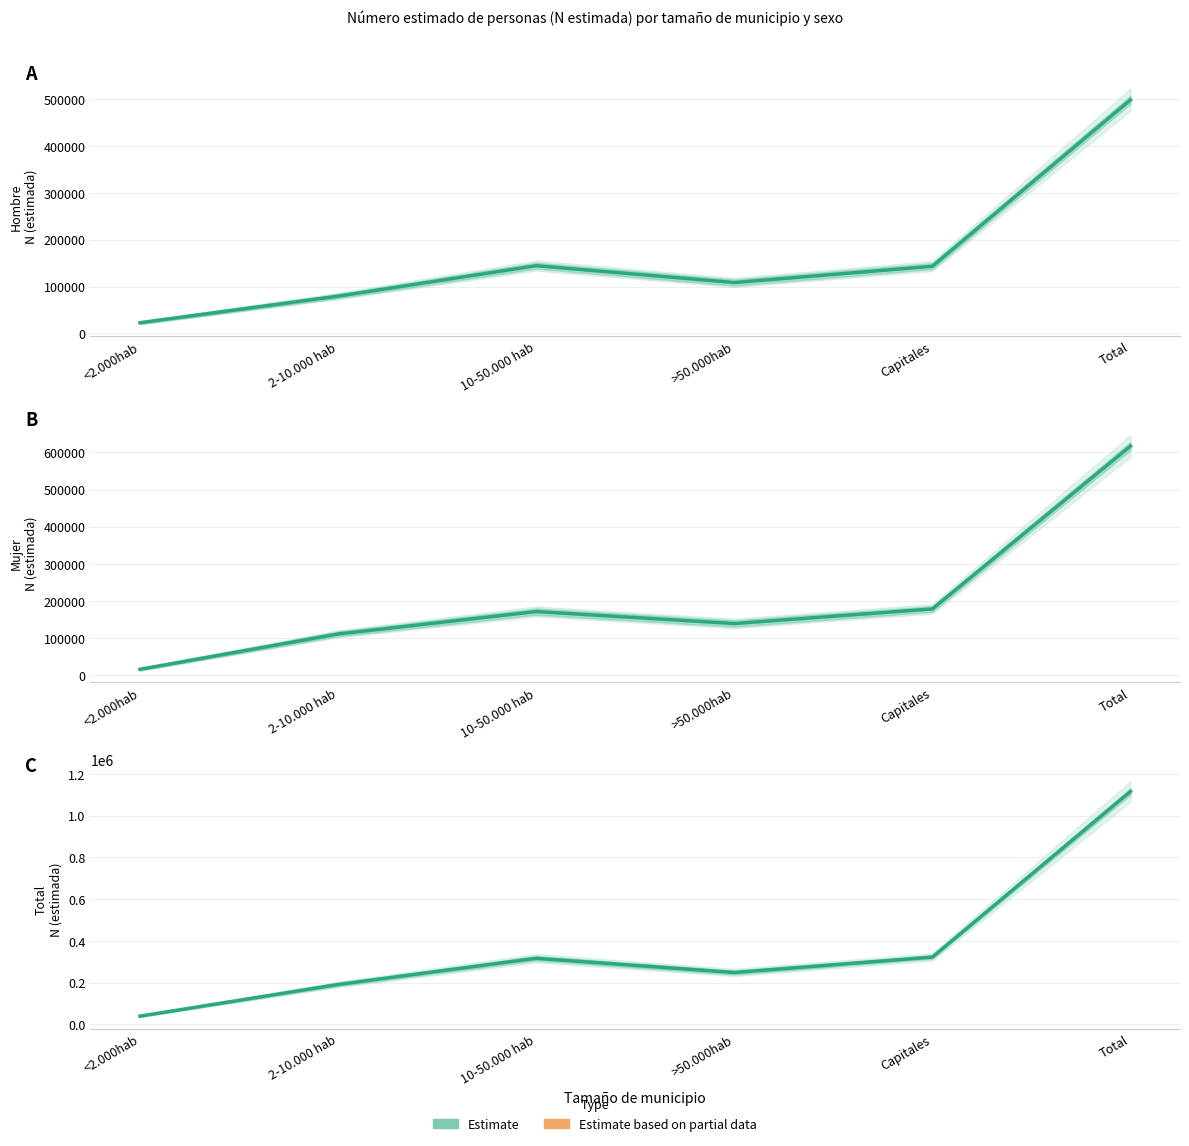

The Total N (estimada) series shows 1115154 at Total. True or false?

True